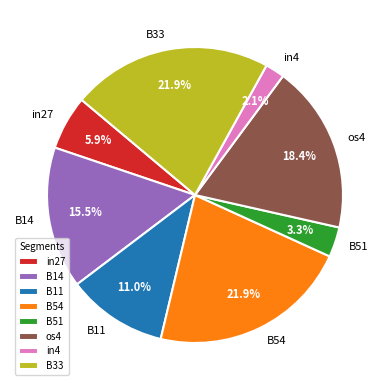

To the nearest percent, what portion does B11 represent?

11%